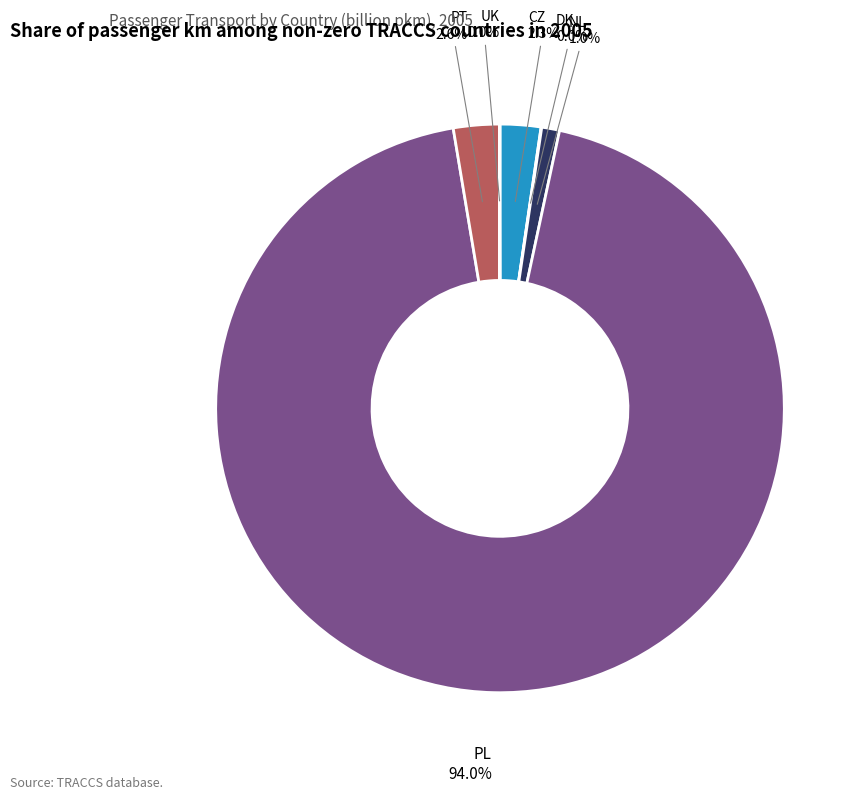

Is there a majority slice in this chart?

Yes